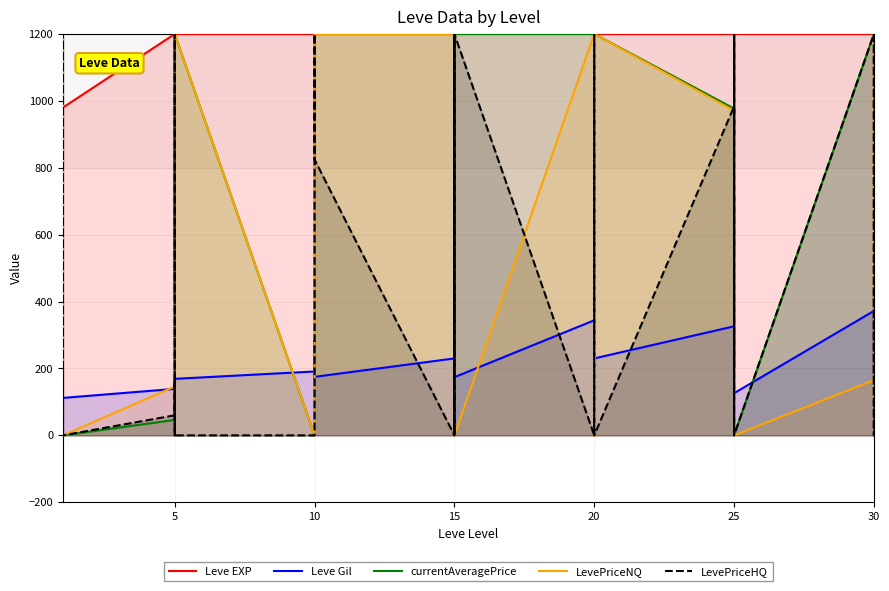

What is the sum of all LevePriceNQ values?

26399.5